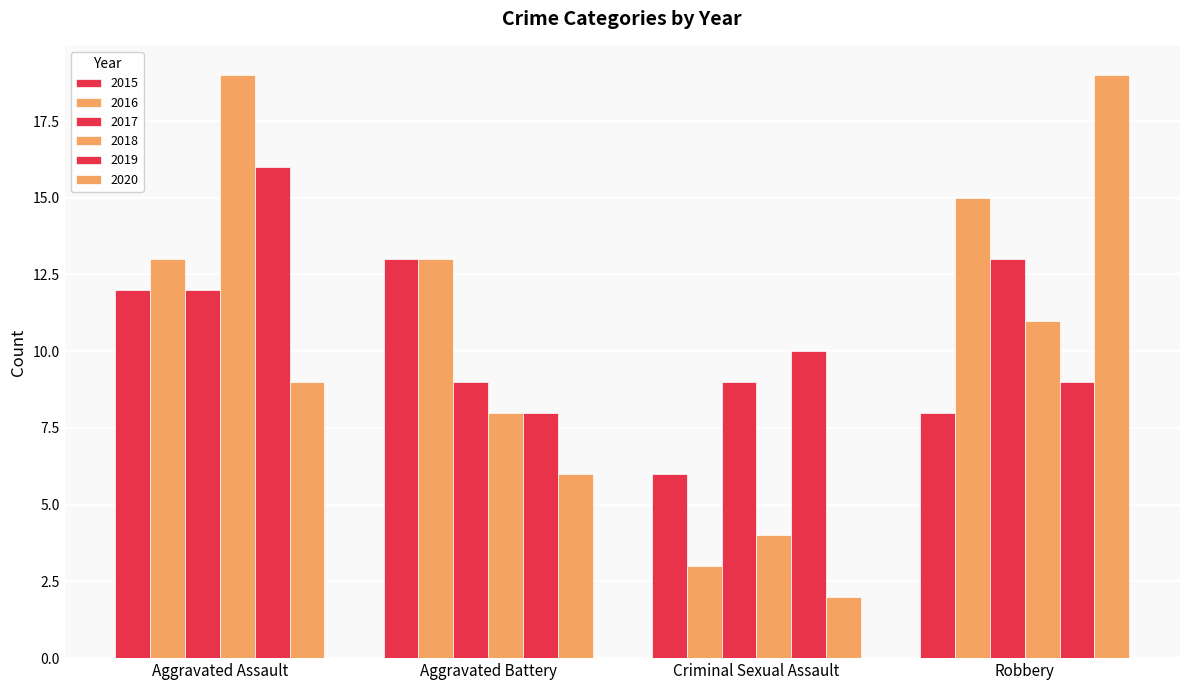

Are the bars horizontal?

No